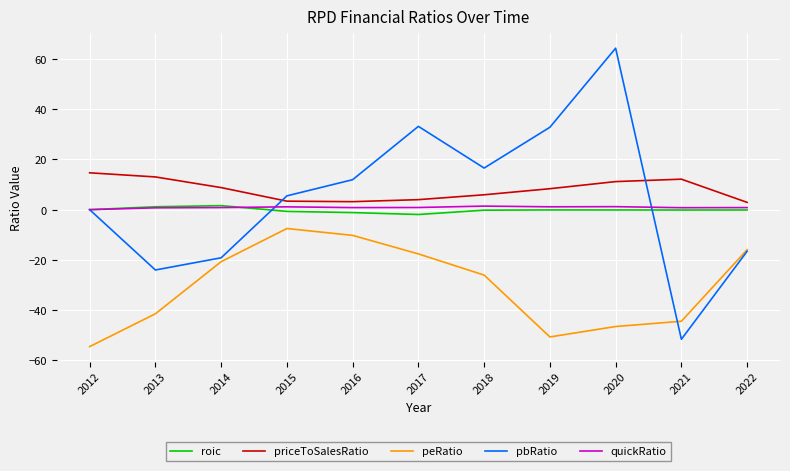

Does the chart have visible grid lines?

Yes